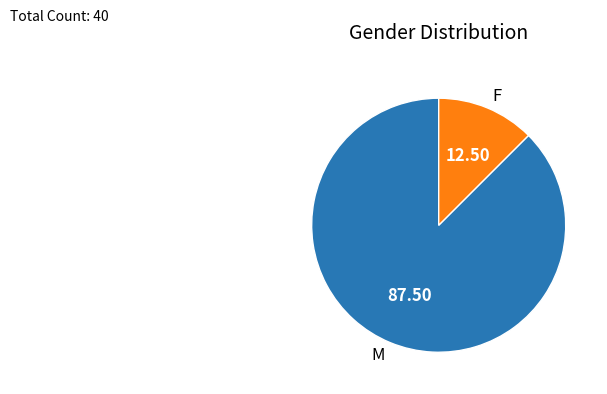

Which slice is the smallest?

F